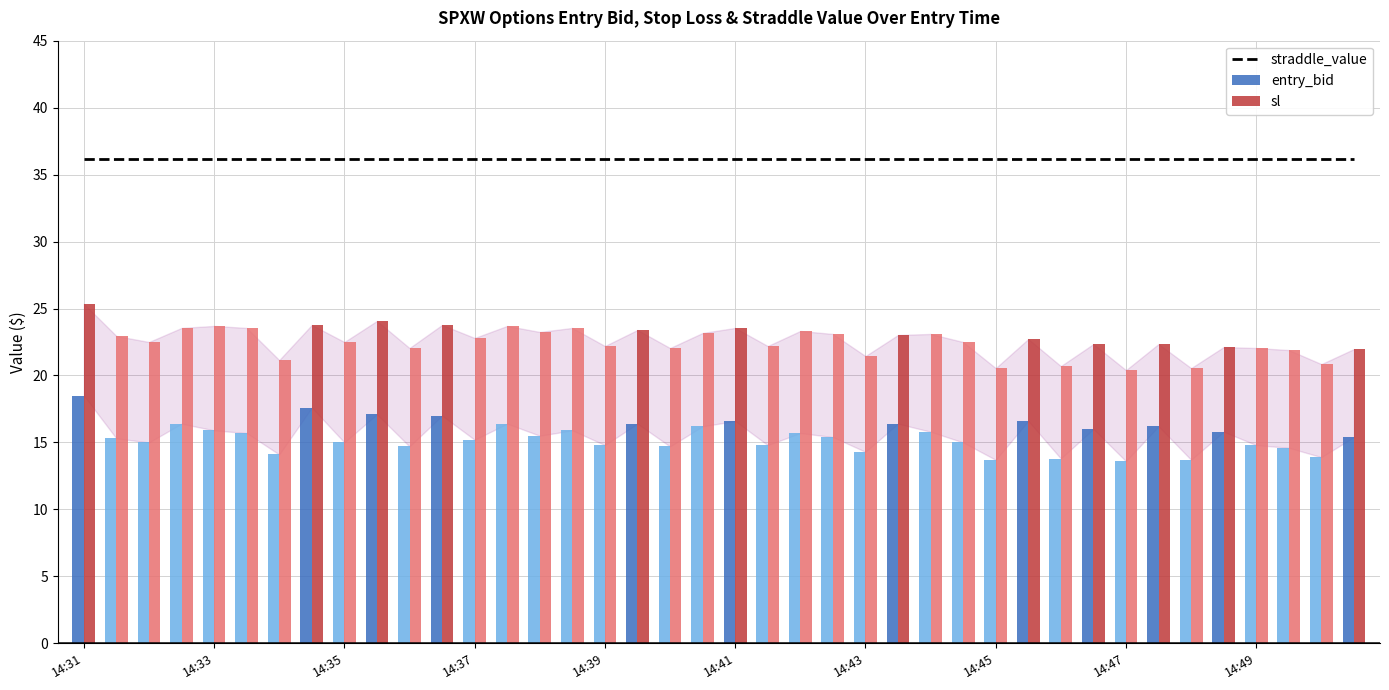

The entry_bid series shows 8.9 at 33. True or false?

False